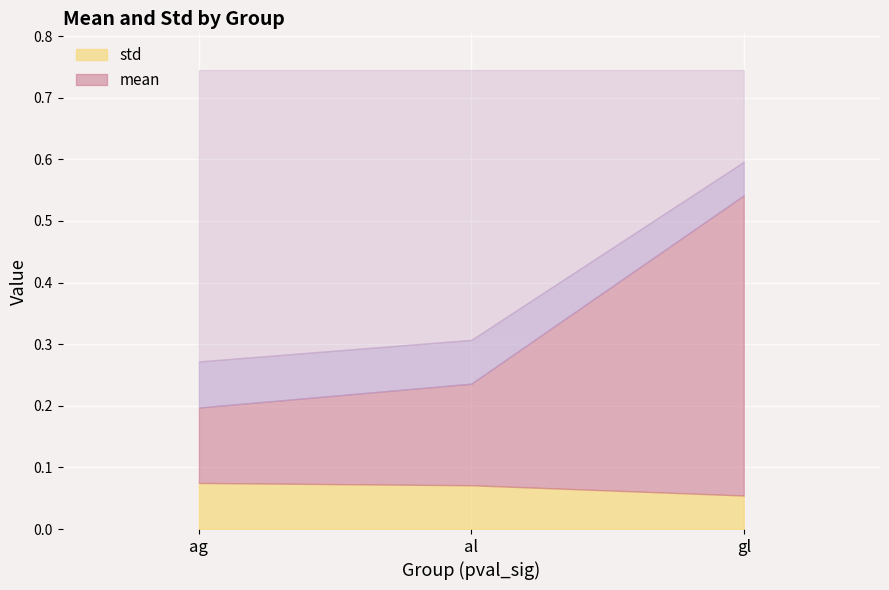

What is the sum of all mean values?

1.0